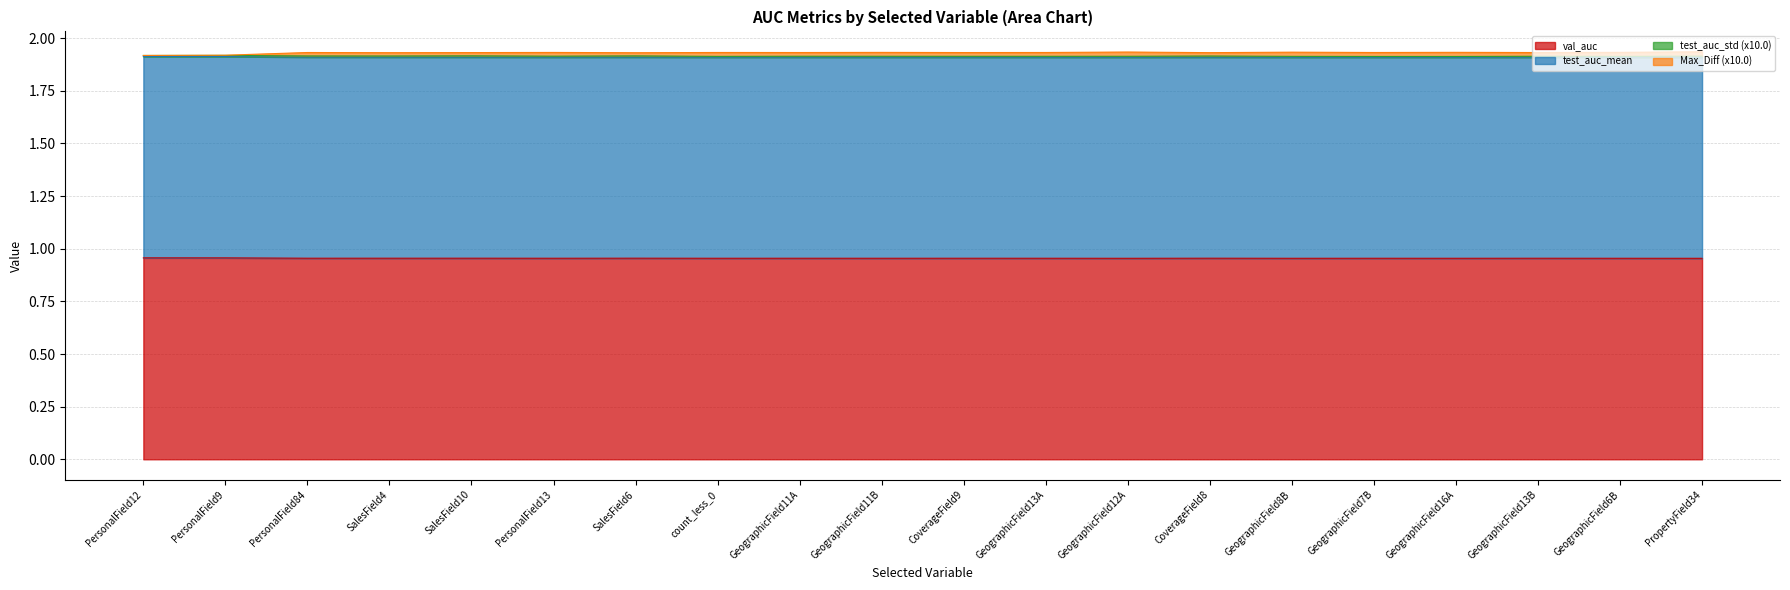

What is the average value of the val_auc series?

1.0